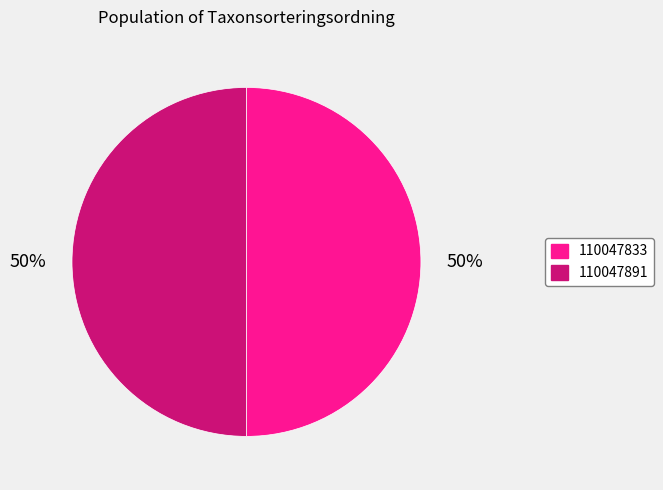

To the nearest percent, what is the combined percentage of 110047891 and 110047833?

100%